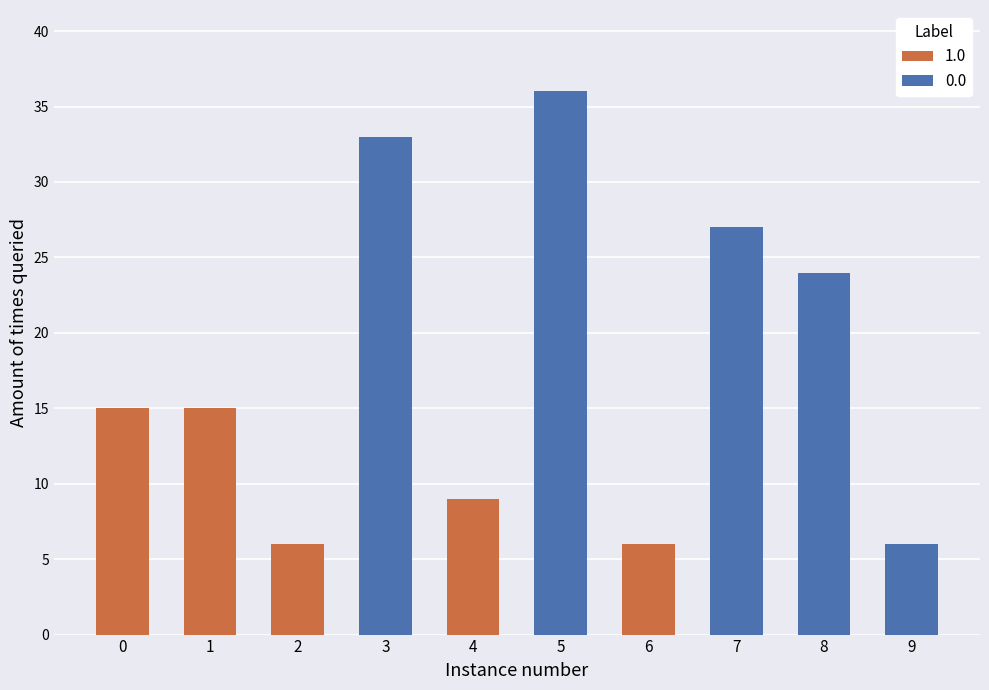

At which category is the sum across all series the highest?

5